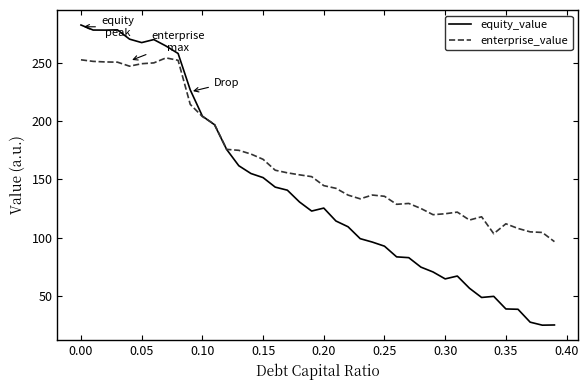

What is the greatest value displayed?

282.1